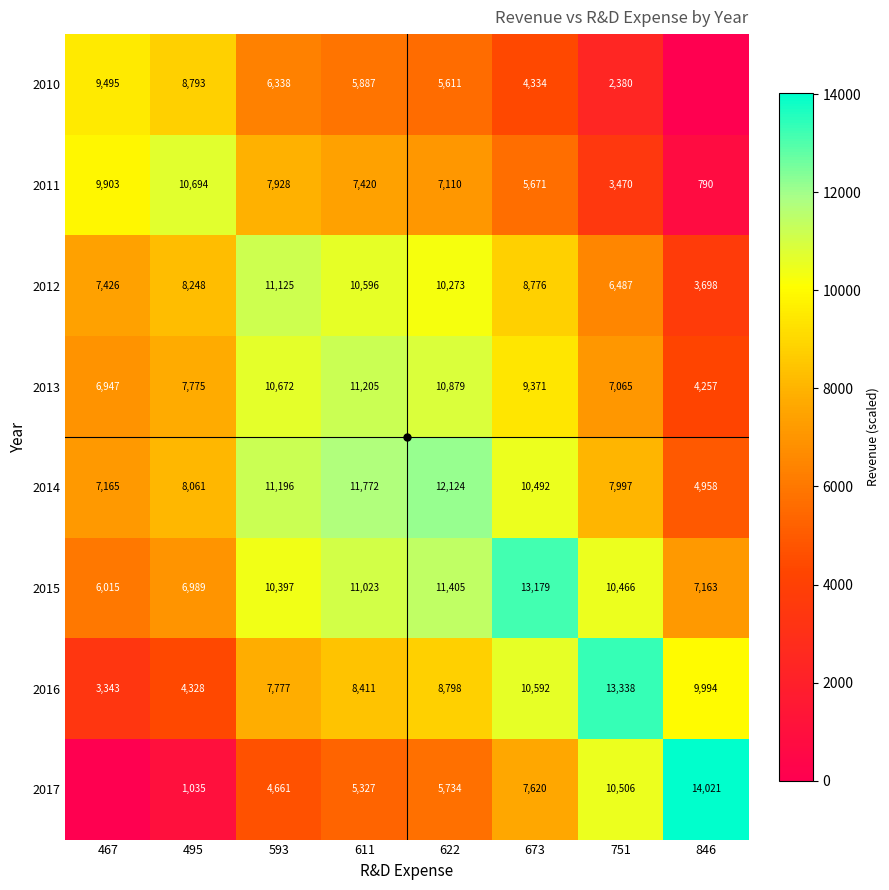

What value does the 2012 series have at 593?

11125